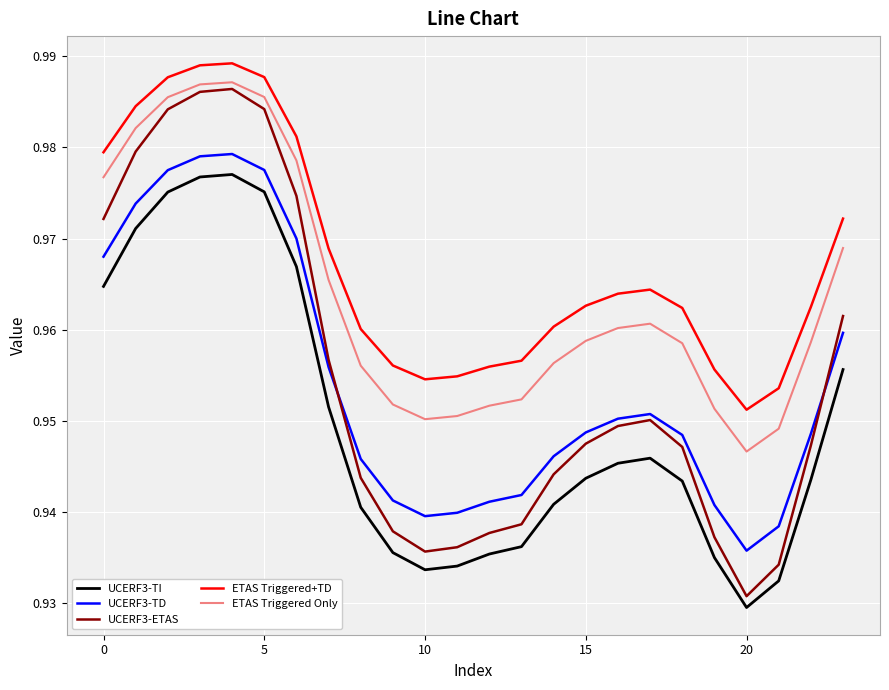

Does the chart have visible grid lines?

Yes